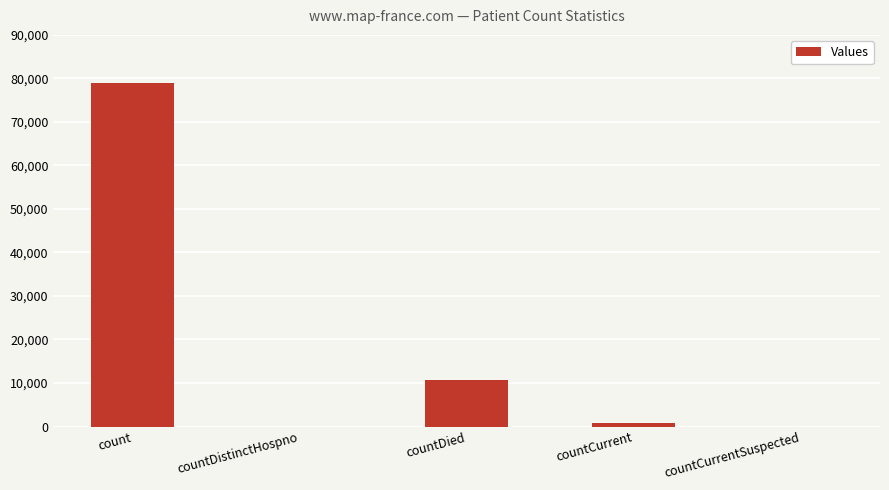

At which category does the chart reach its peak across all series?

count